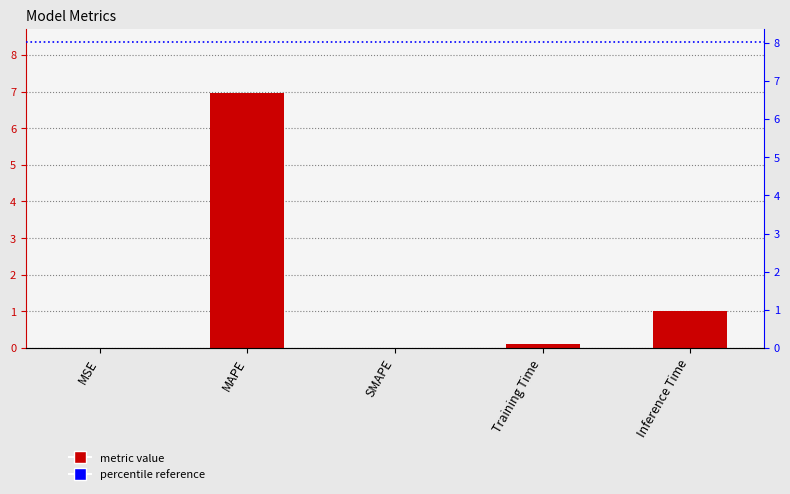

What is the label of the 2nd bar from the left?

MAPE